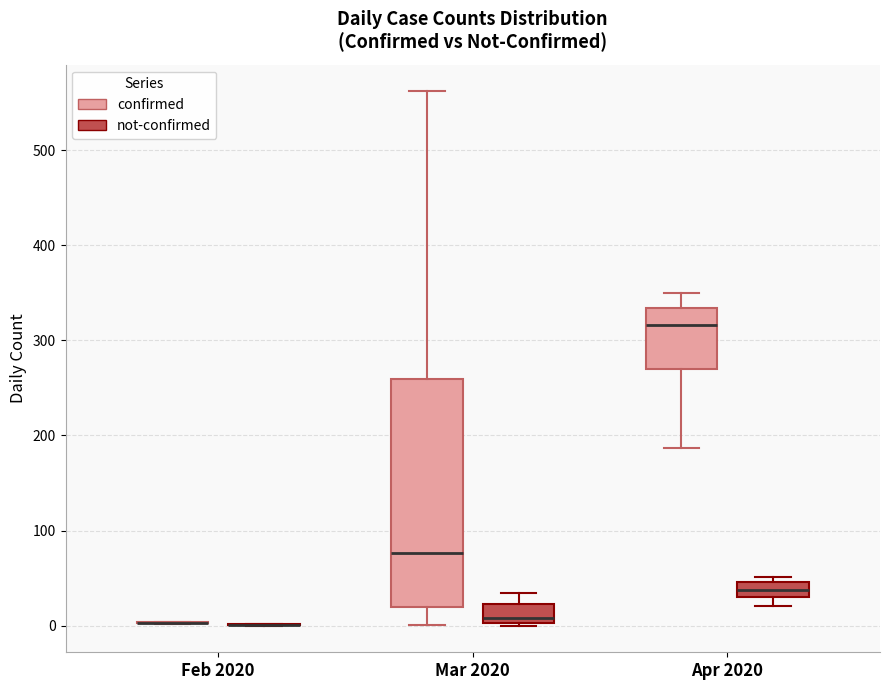

Where does the median line of the box for Apr 2020 (not-confirmed) sit on the y-axis? The values are not printed on the chart, so give them approximately, as read against the axis.

40